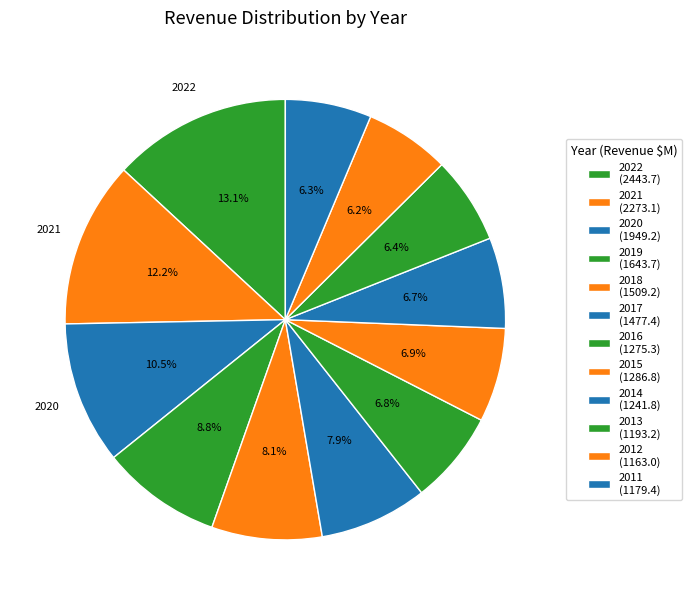

How many segments does this pie chart have?

12